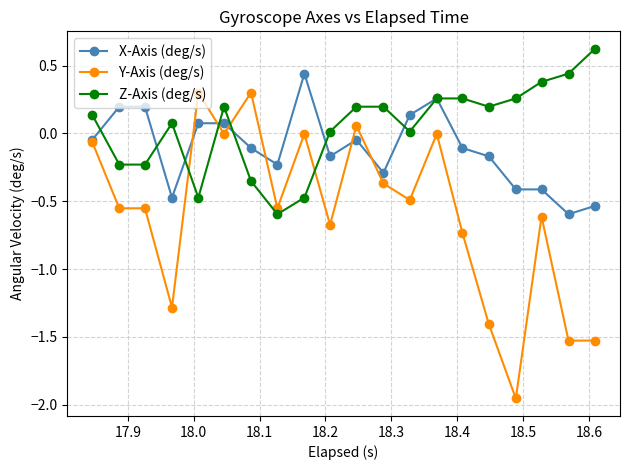

True or false: Z-Axis (deg/s) has more than 1 interior local peaks.

True